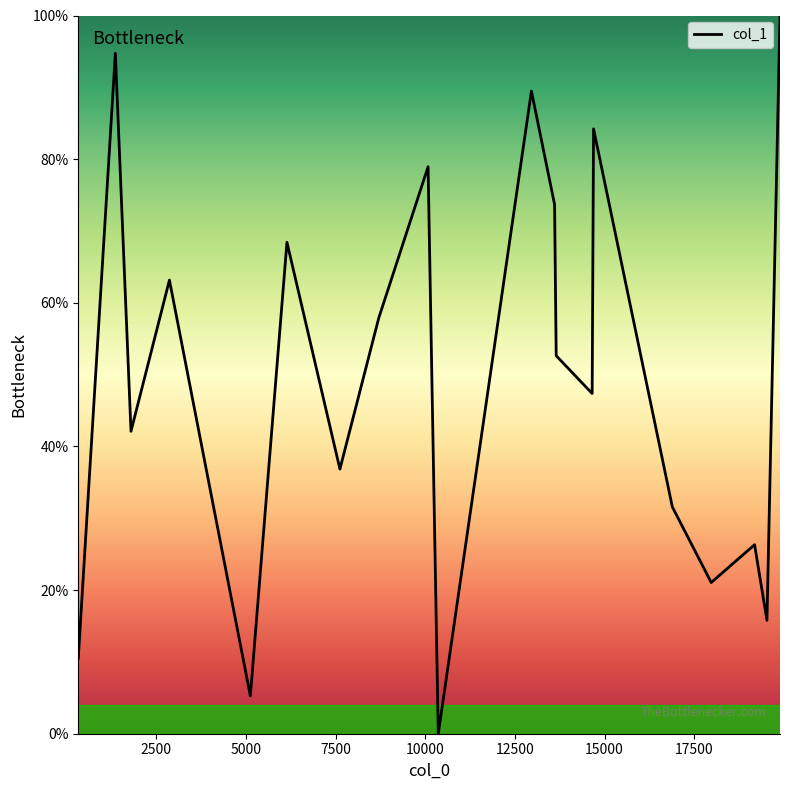

What is the maximum value shown in the chart?

100.0